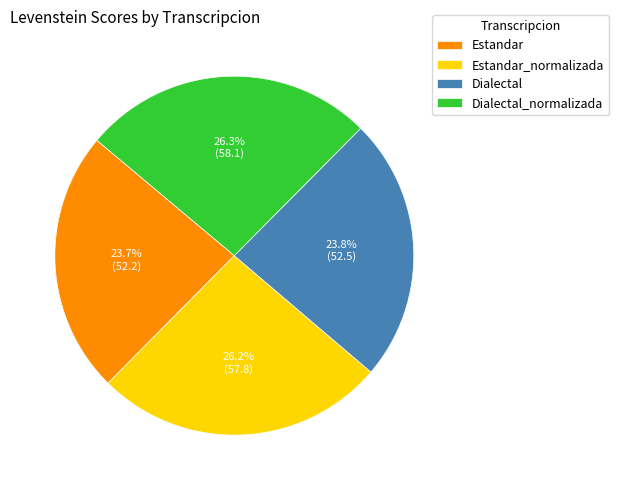

To the nearest percent, what portion does Dialectal represent?

24%